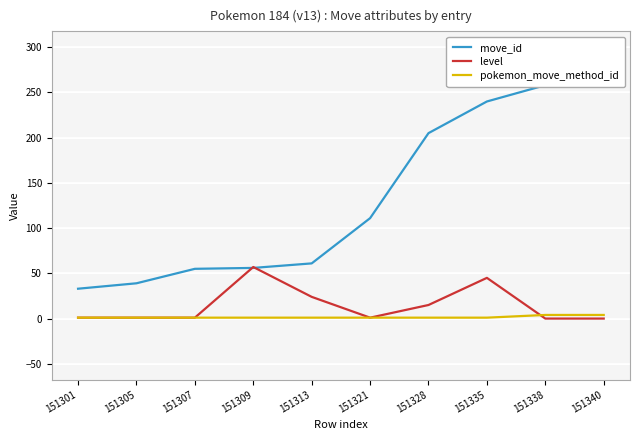

What is the maximum value for pokemon_move_method_id?

4